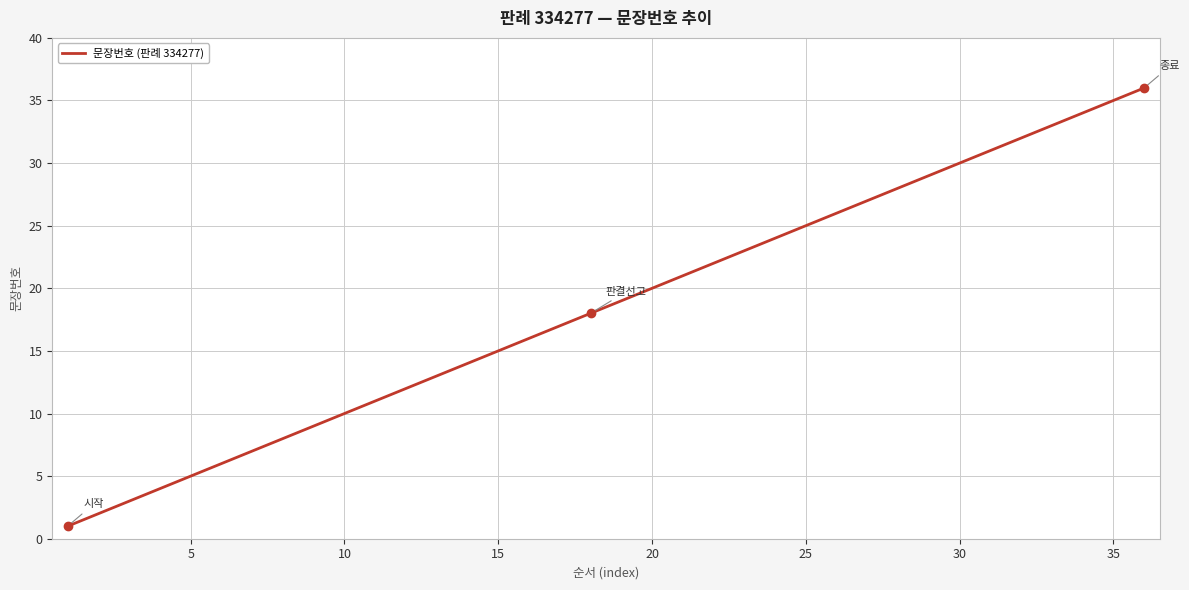

What is the maximum value shown in the chart?

36